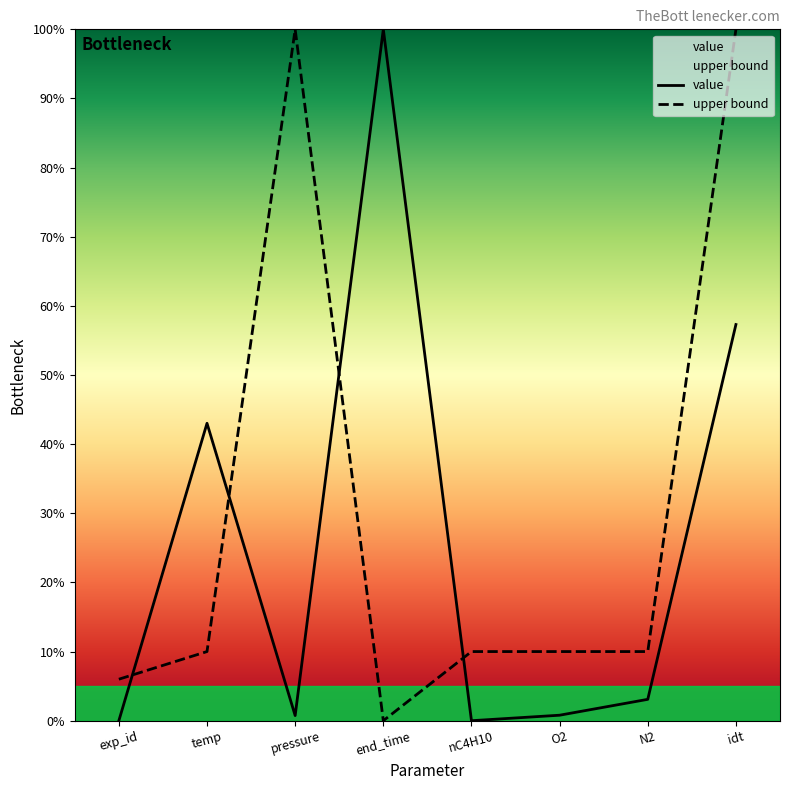

List the labels in order of value value, largest first.

end_time, idt, temp, N2, O2, pressure, exp_id, nC4H10